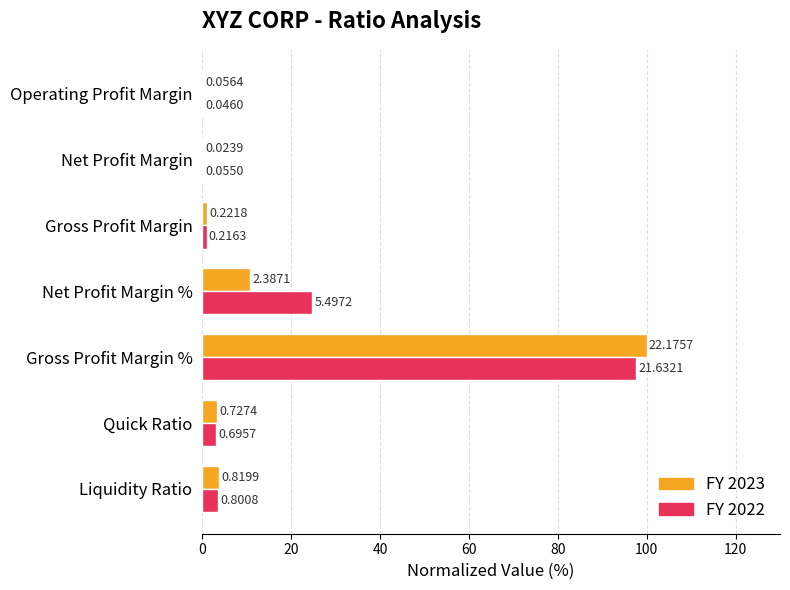

At how many categories does at least one series exceed 79?

1